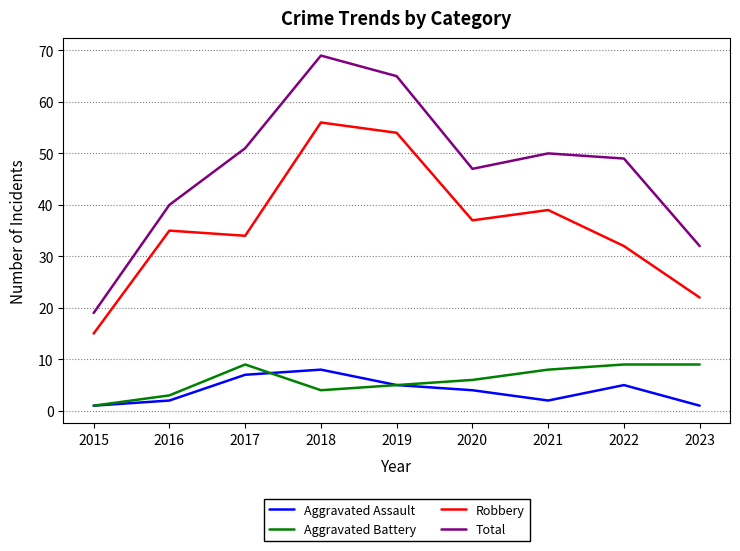

Which category has the highest value across all series?

2018